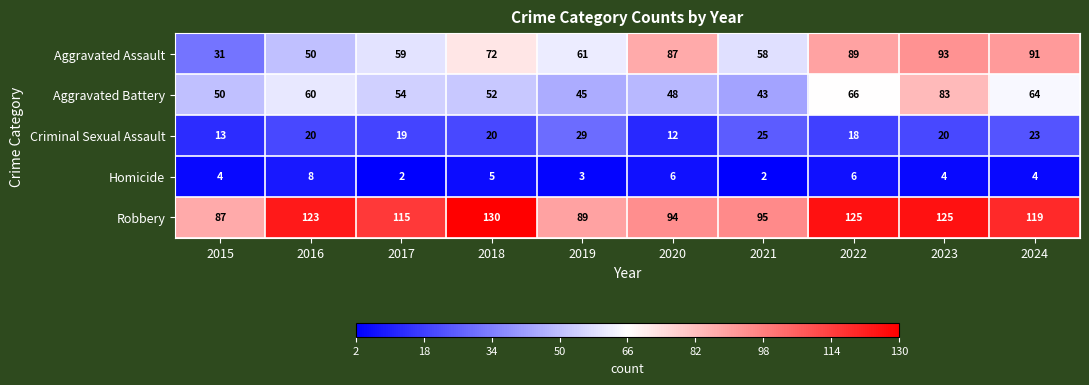

What is the total value across all series at 2017?

249